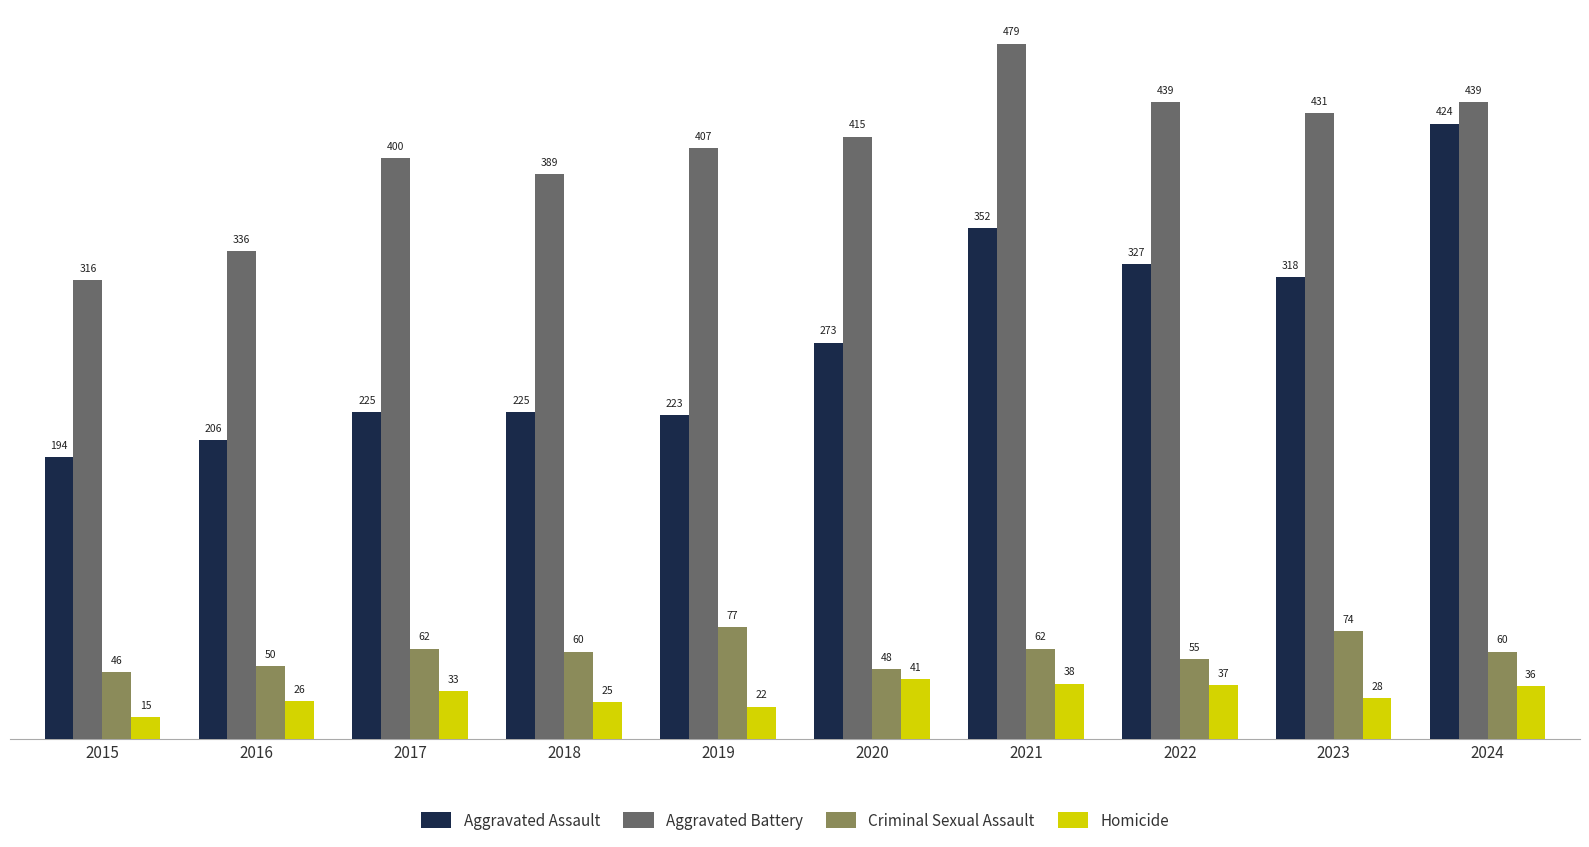

Which category has the lowest value in the Aggravated Assault series?

2015